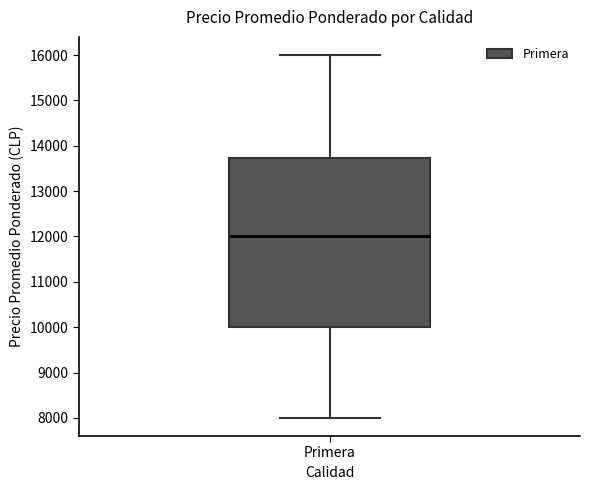

Transcribe this box plot: give where the median line is, the range the box spans, and where the two whiskers end, as read against the y-axis. The values are not printed on the chart, so give them approximately, as read against the axis.

median 12000, box 10000 to 13700, whiskers 8000 to 16000